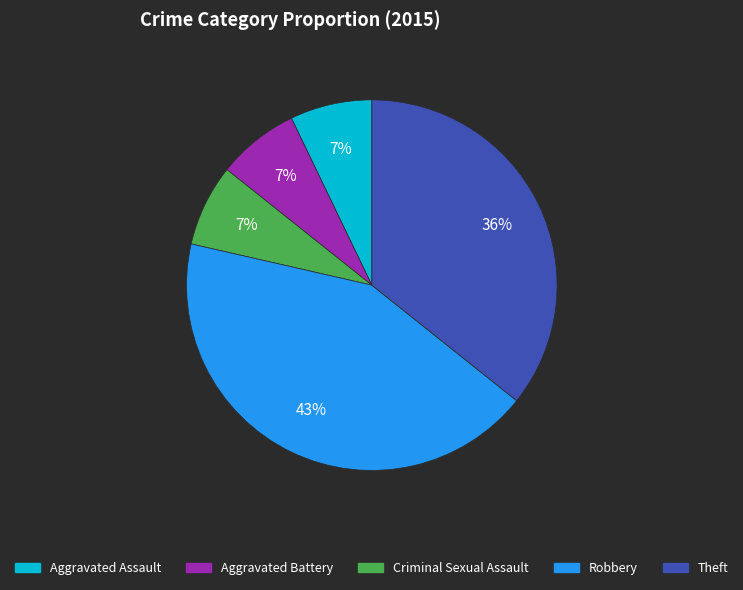

True or false: Robbery accounts for 43% of the total.

True